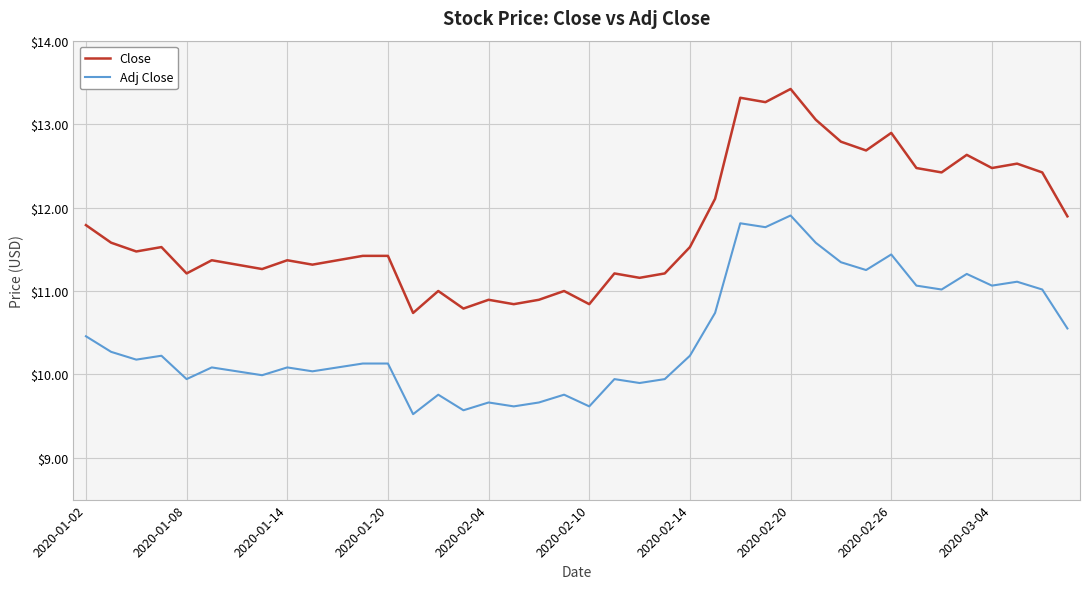

Rank the series by their average value, from lowest to highest.

Adj Close, Close